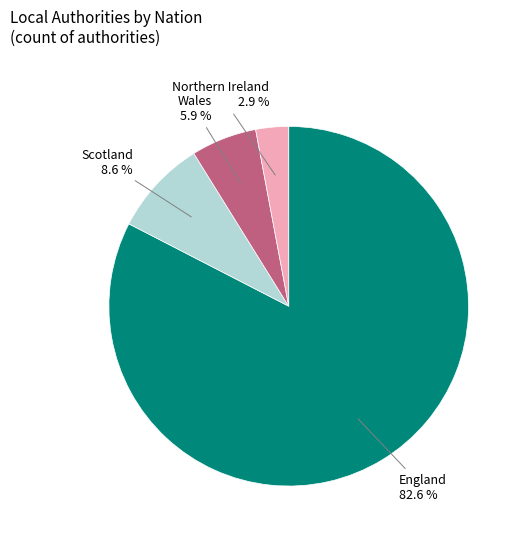

Does any single category account for the majority?

Yes